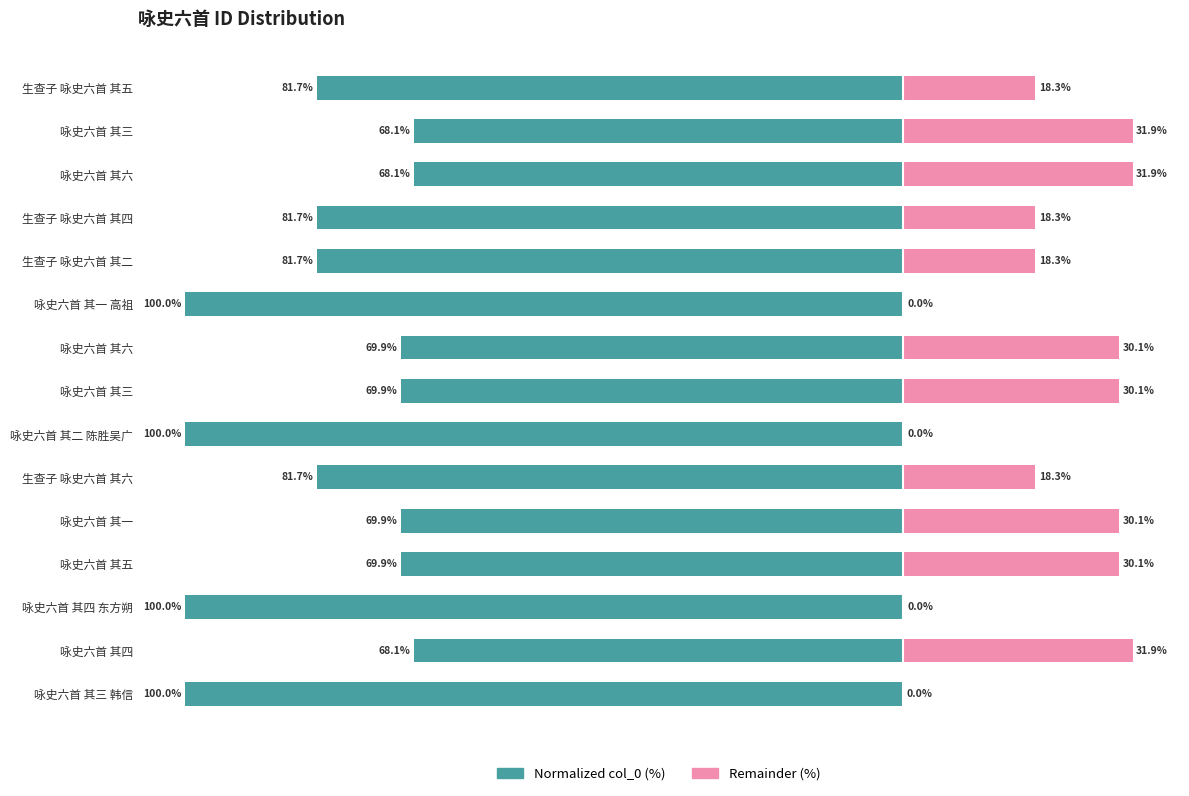

The value of Left (col_0 normalized) at 生查子 咏史六首 其二 is -81.7. True or false?

True